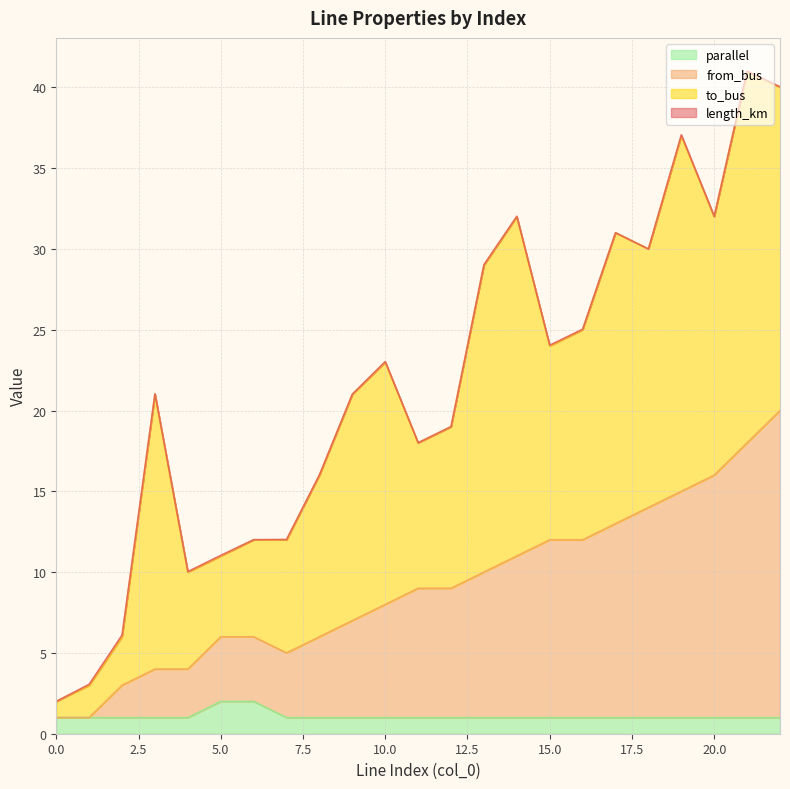

What is the minimum value for parallel?

1.0